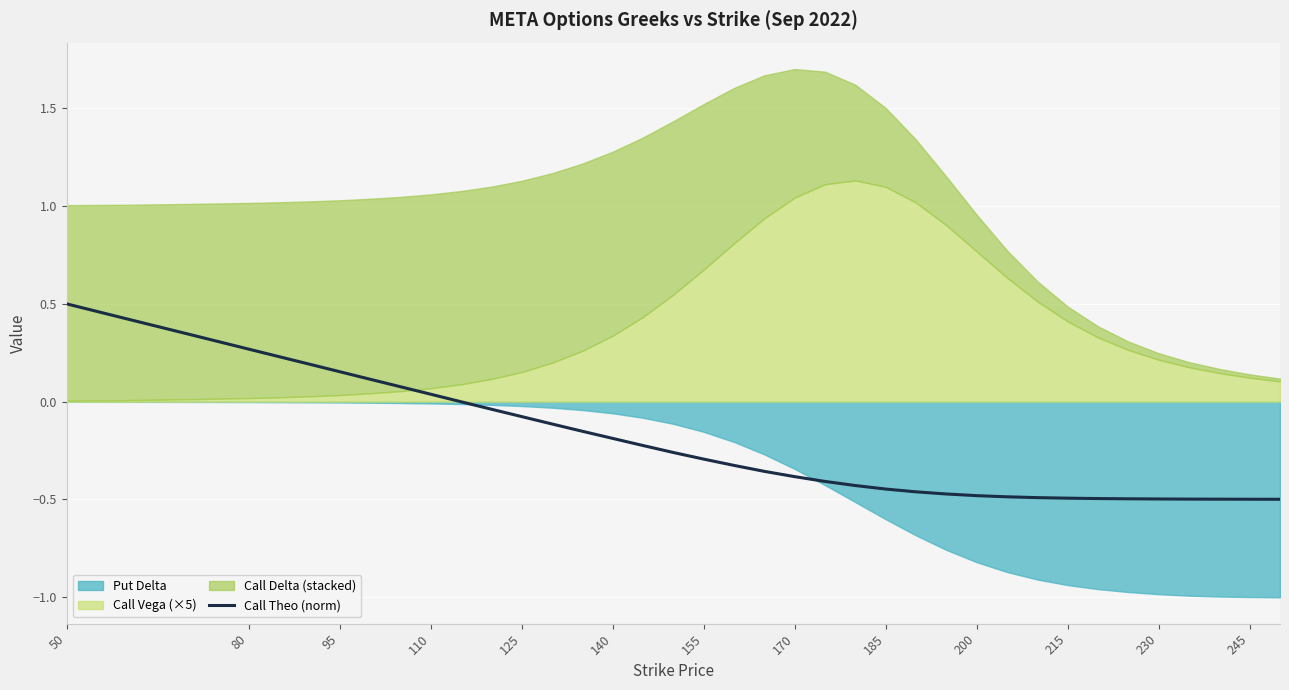

What is the highest value of the Call Theo (norm) series?

0.5